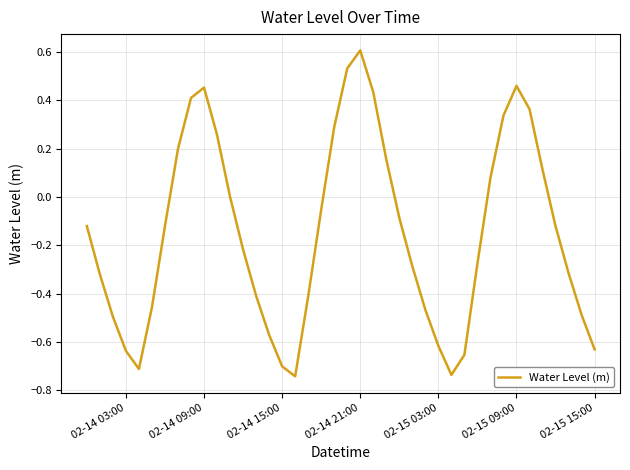

What is the difference between the maximum and minimum values?

1.4